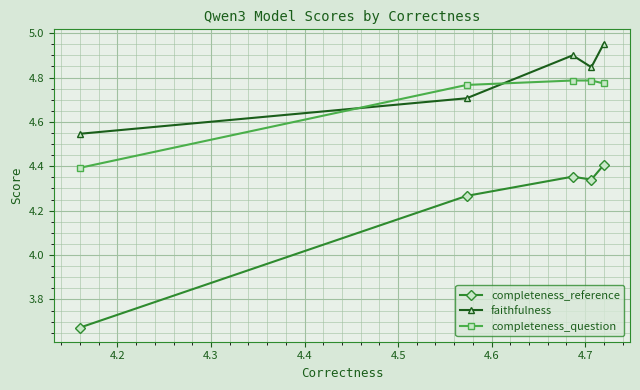

What is the sum of all completeness_reference values?

21.0